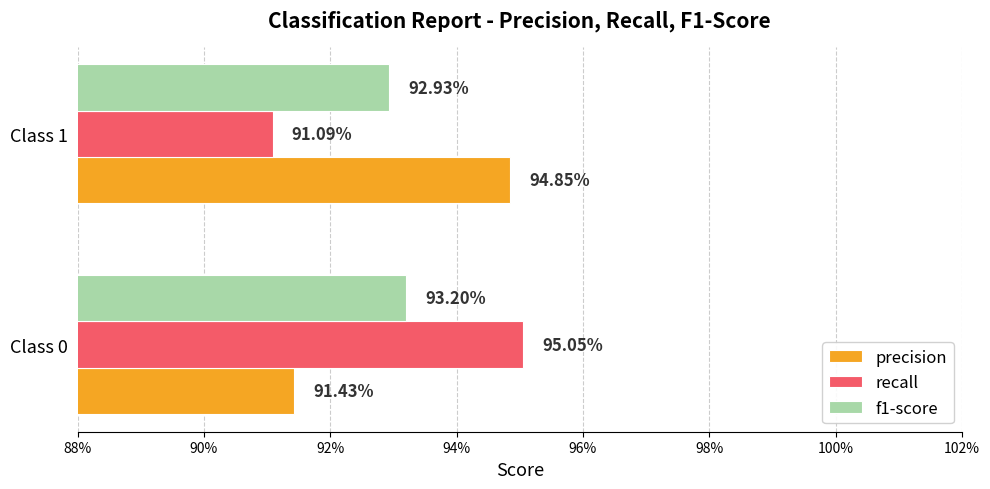

What are all the series names shown in the legend?

precision, recall, f1-score